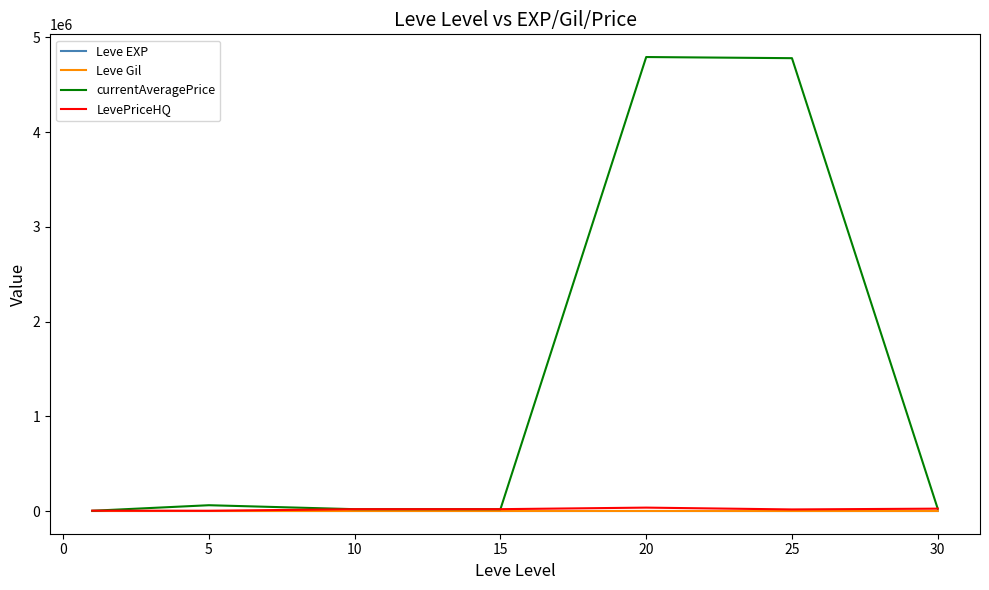

What is the average value of the Leve Gil series?

506.8